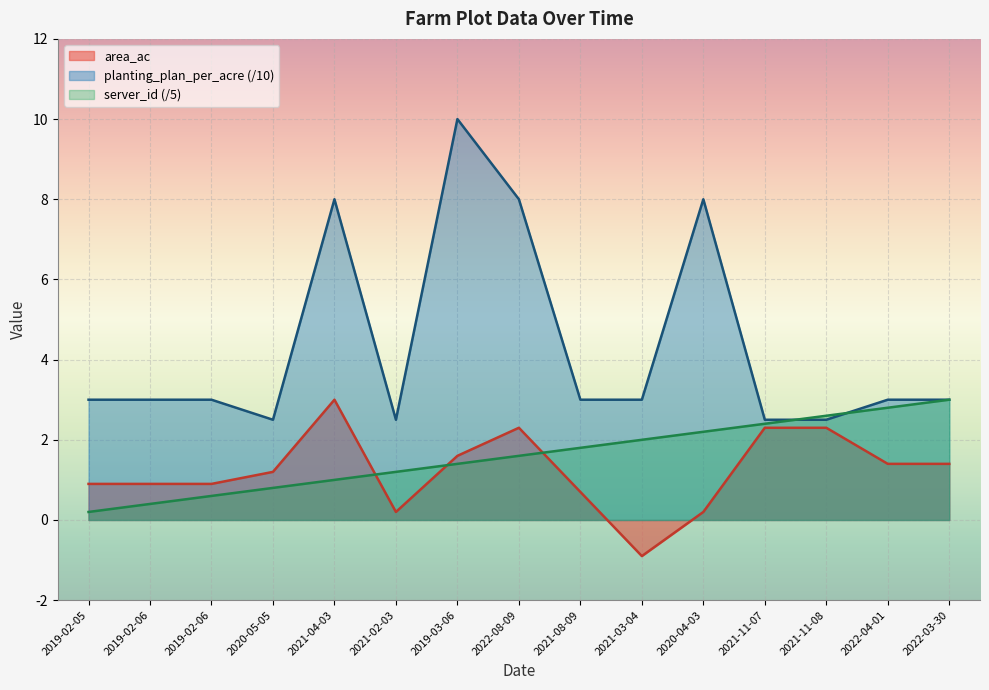

What is the spread (max minus min) of values at 2021-11-07?

0.2